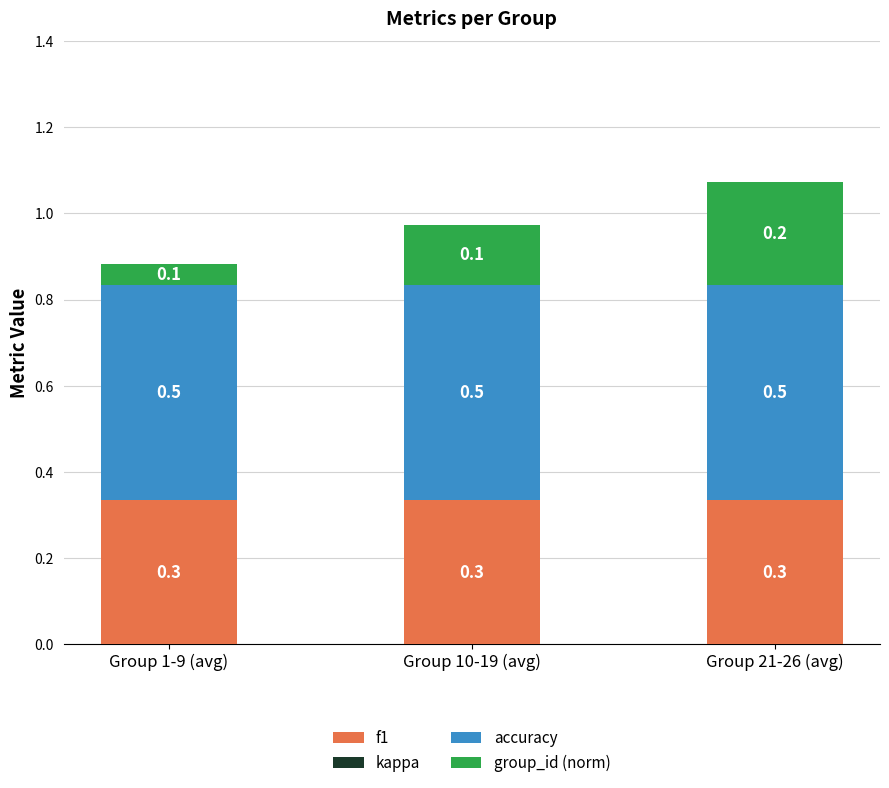

The f1 series shows 0.6 at Group 21-26 (avg). True or false?

False